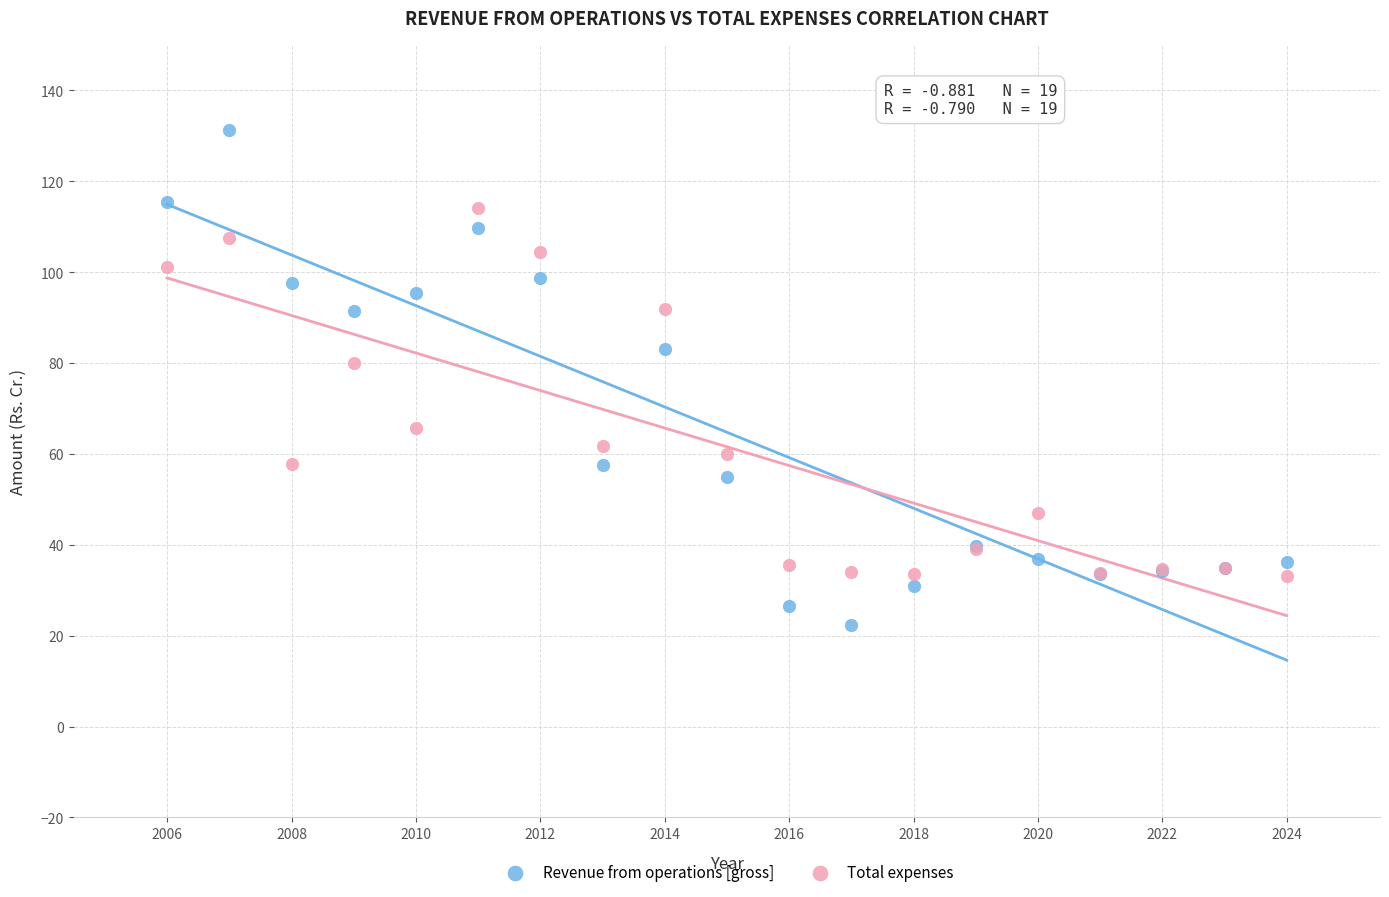

Which series has the largest Y range (max minus min)?

Revenue from operations [gross]